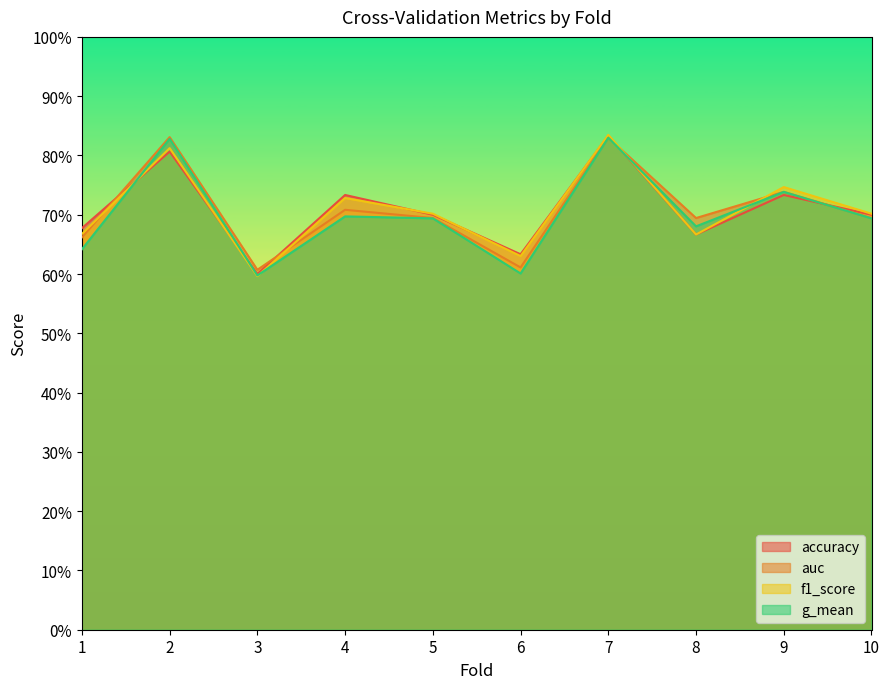

Does the chart display data point markers on the line(s)?

No